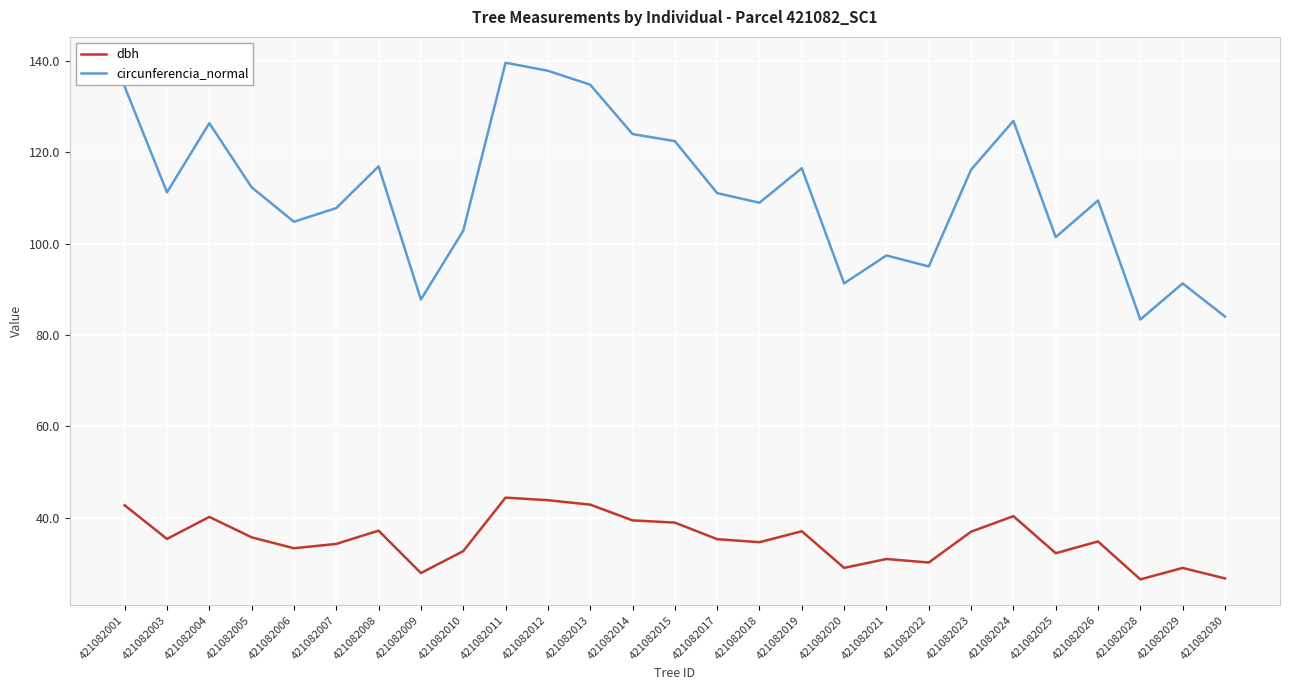

Rank the series by their maximum value, from highest to lowest.

circunferencia_normal, dbh